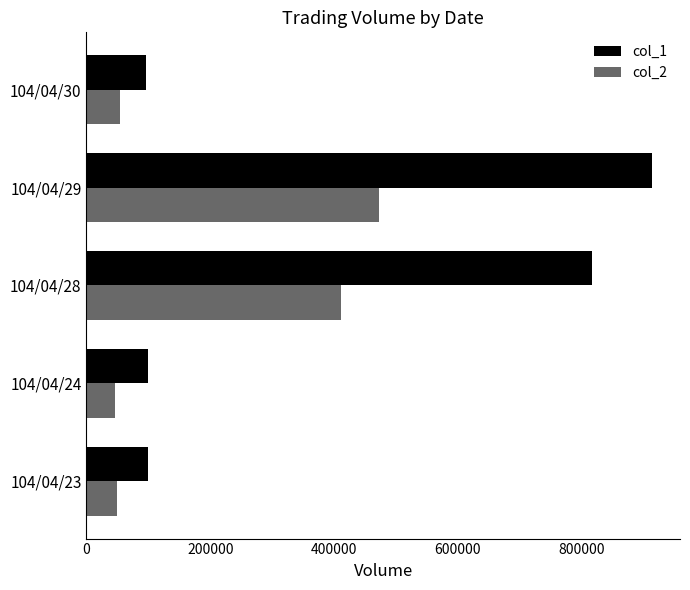

Rank the series by their average value, from highest to lowest.

col_1, col_2